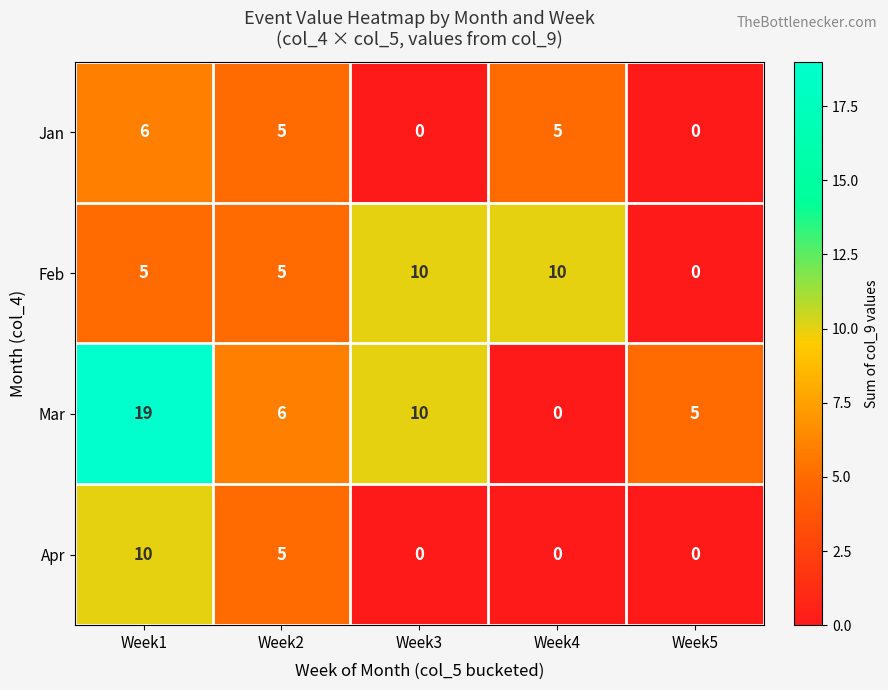

Rank the categories by Mar value from lowest to highest.

Week4, Week5, Week2, Week3, Week1